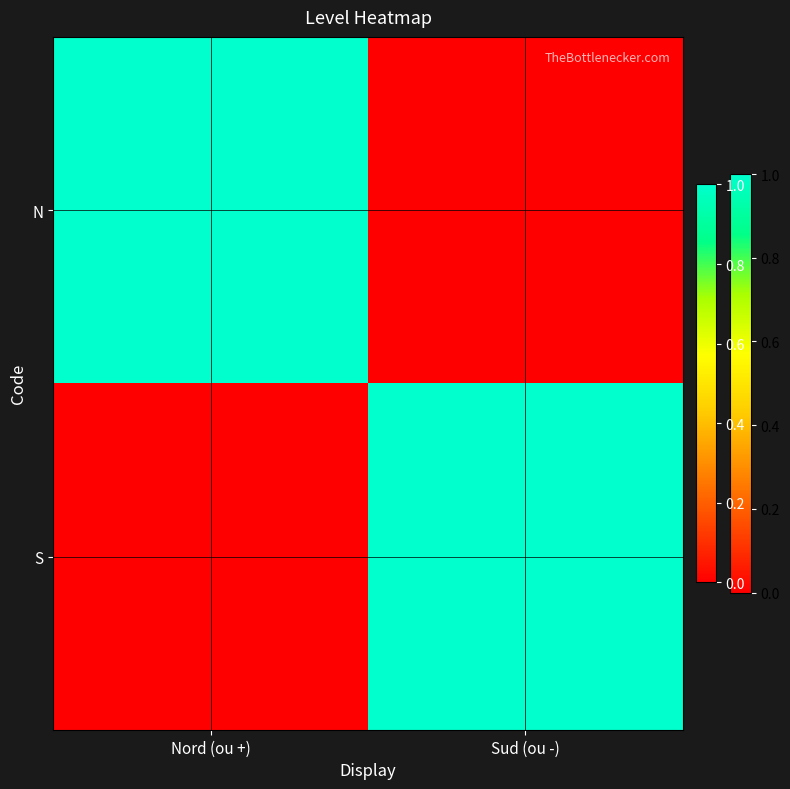

At which category is the sum across all series the highest?

Nord (ou +)